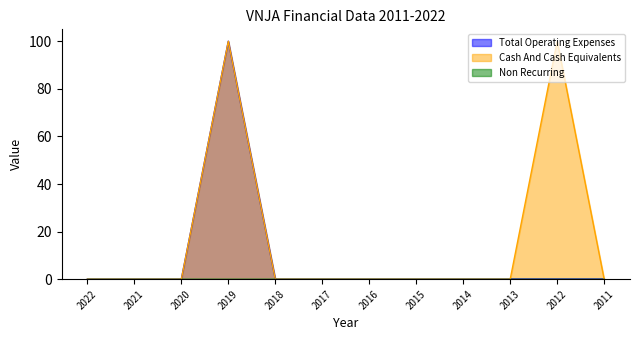

What is the difference between the maximum and second lowest values in the Total Operating Expenses series?

100